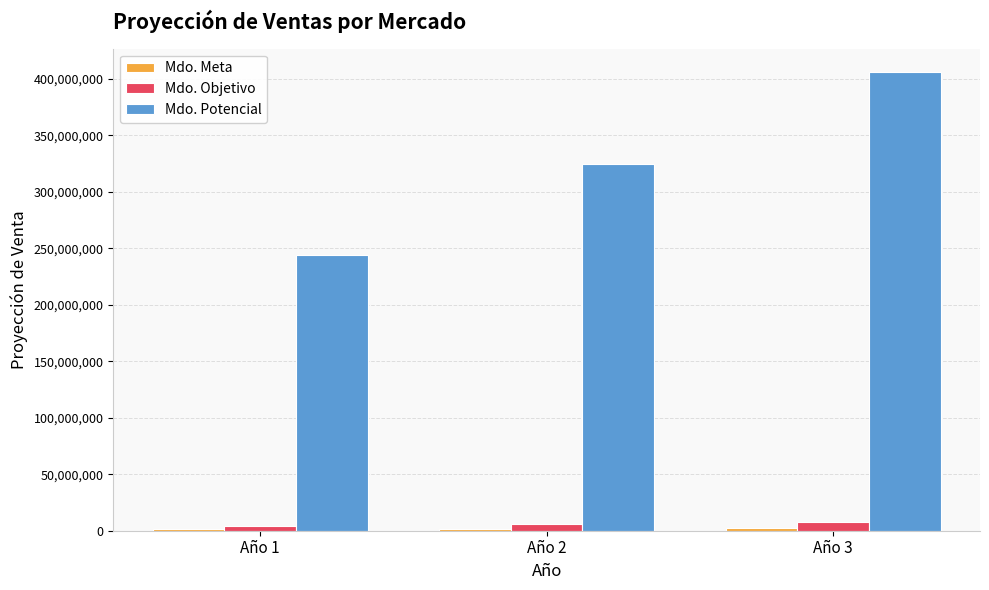

Rank the categories by Mdo. Potencial value from lowest to highest.

Año 1, Año 2, Año 3